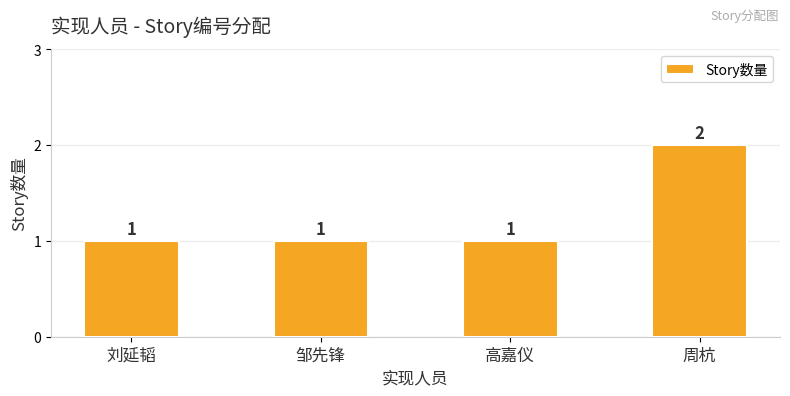

Which label corresponds to the largest value in the chart?

周杭